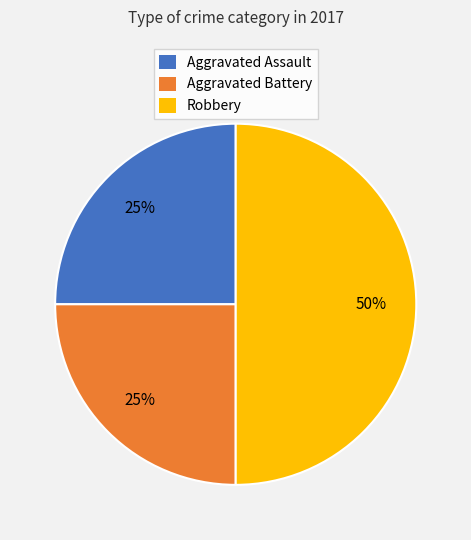

To the nearest percent, what is the average slice percentage?

33%